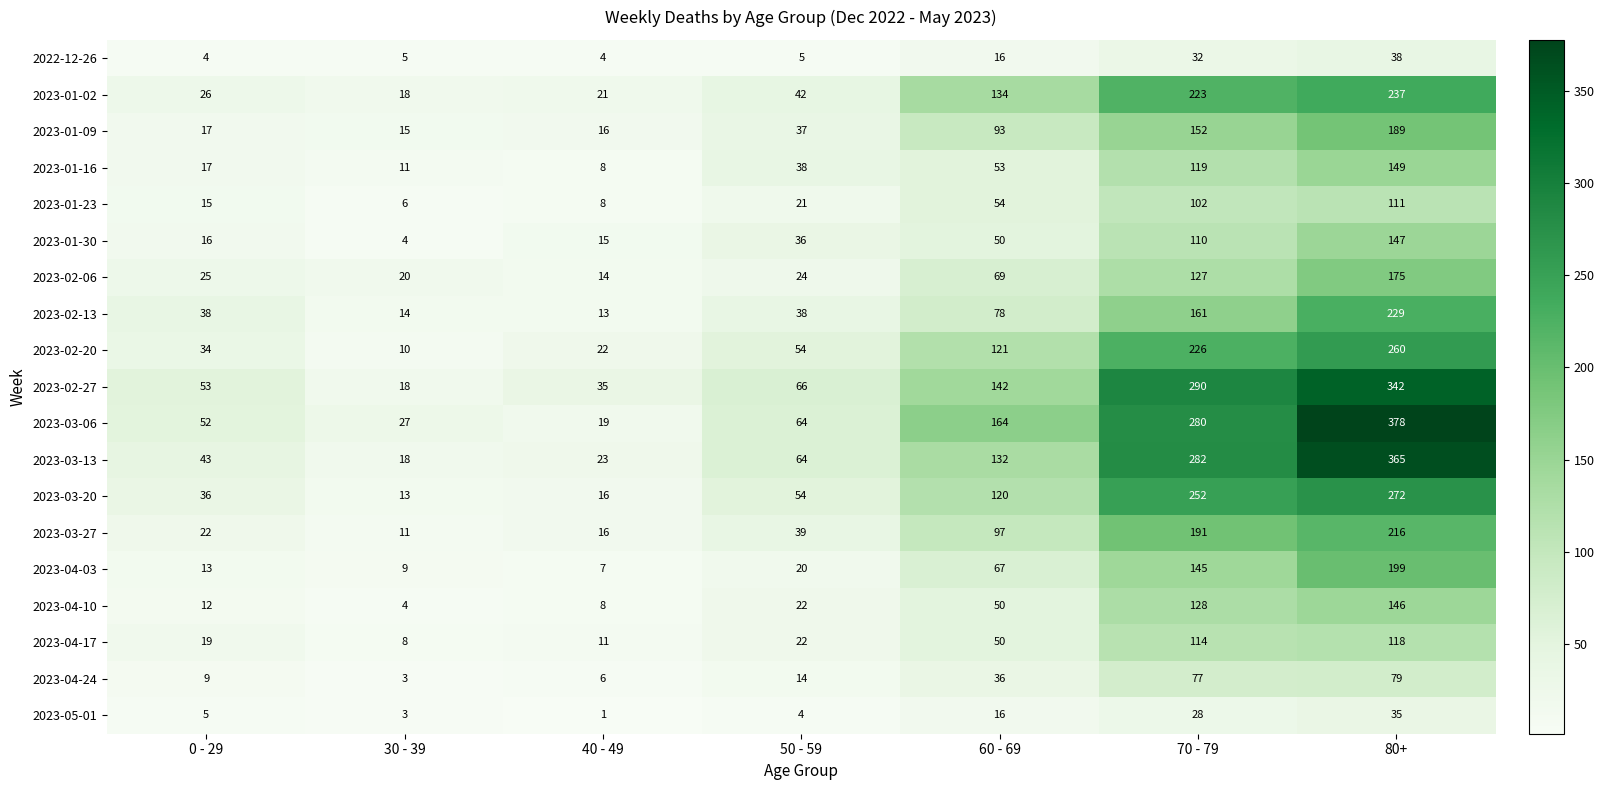

What is the difference between the maximum and minimum values in the 2023-03-27 series?

205